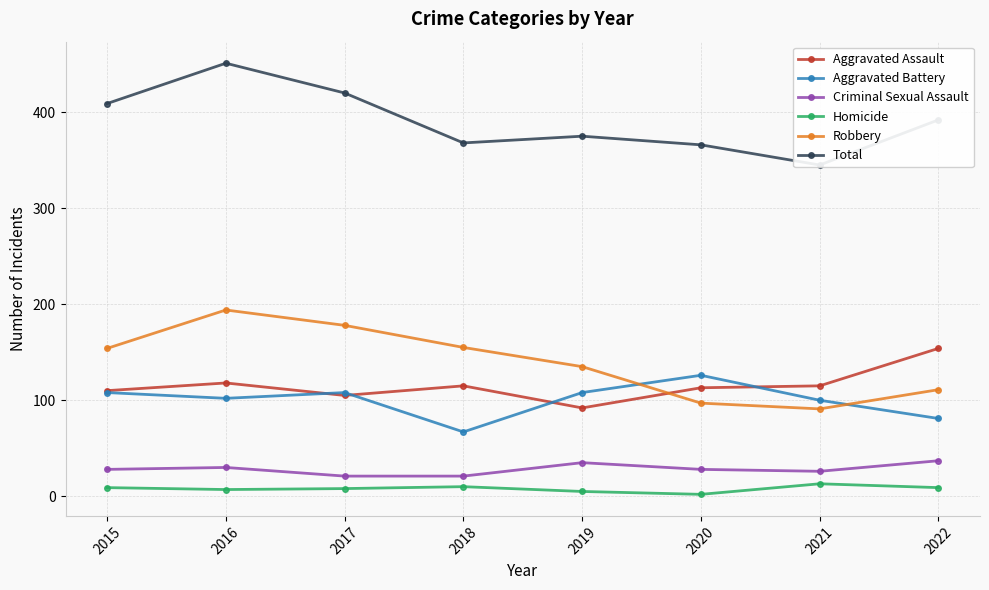

How many series are shown in this chart?

6